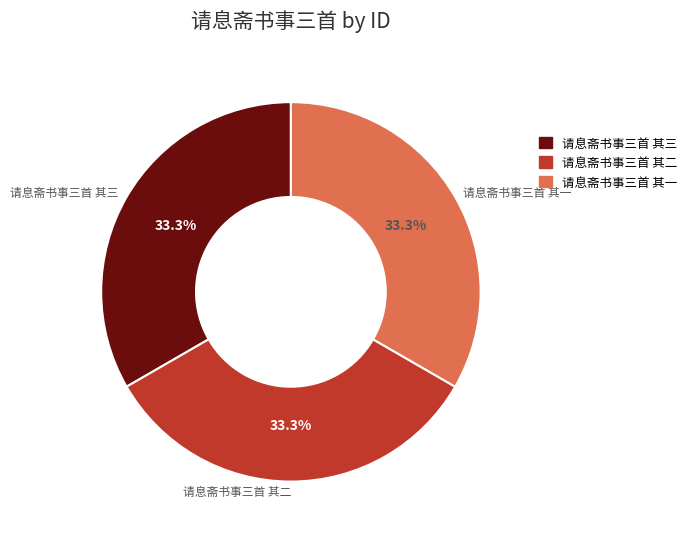

Does 请息斋书事三首 其一 represent more than half of the total?

No